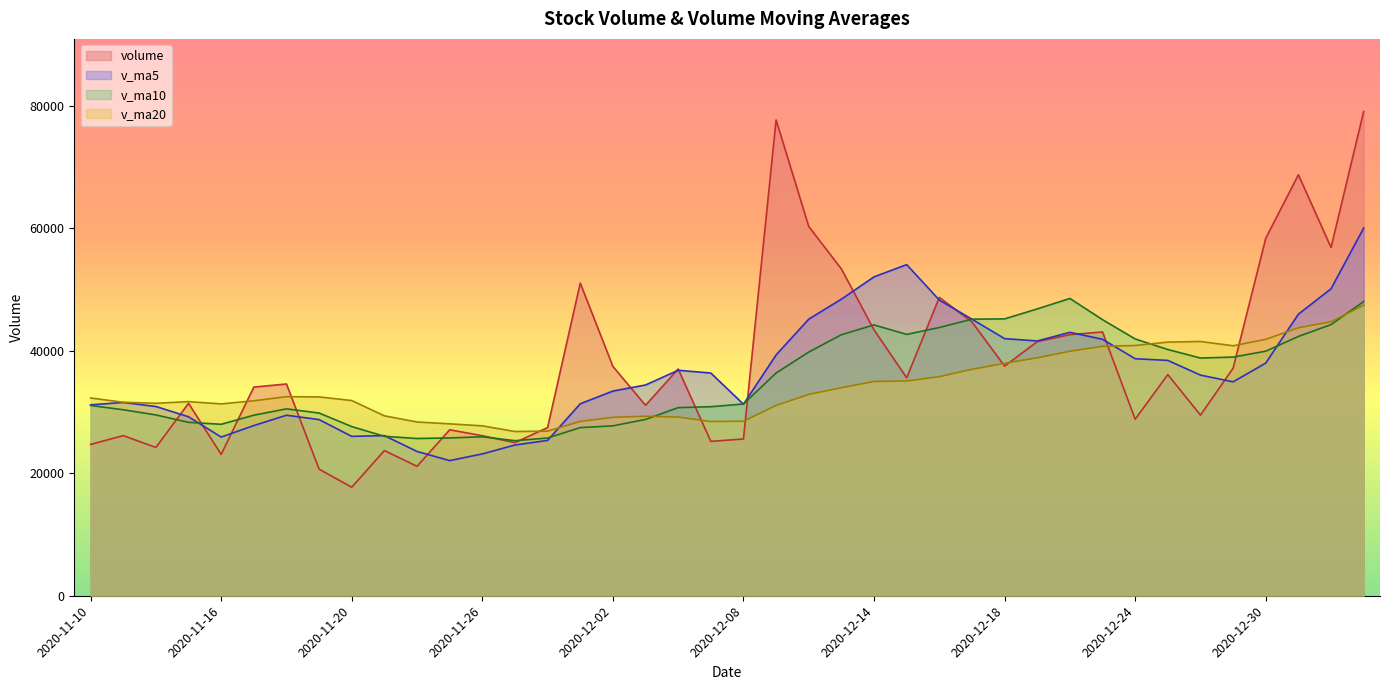

What is the sum of the v_ma5 values at 2020-11-27 and 2020-12-07?

60959.7